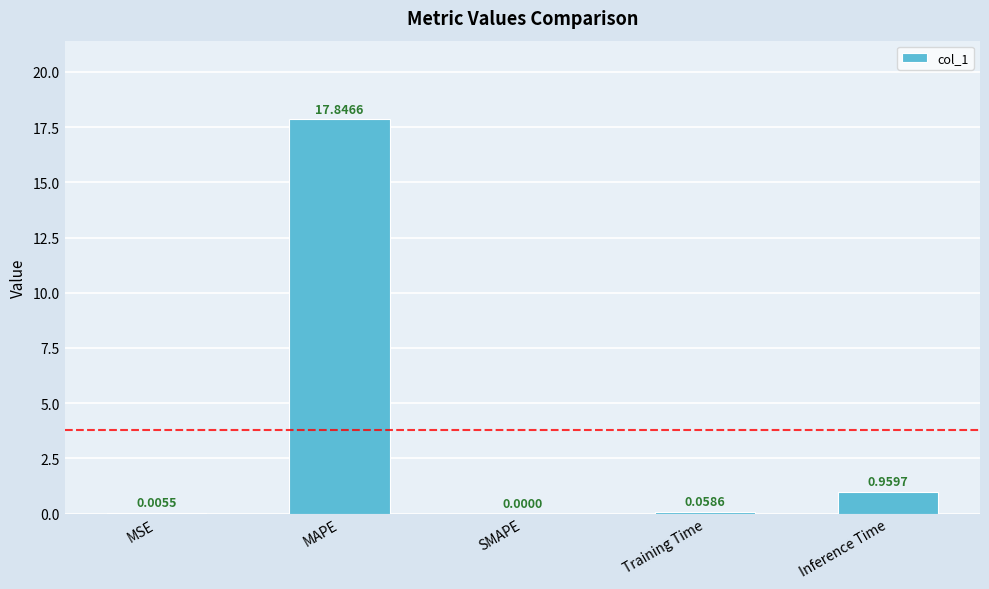

What is the sum of all values?

18.9